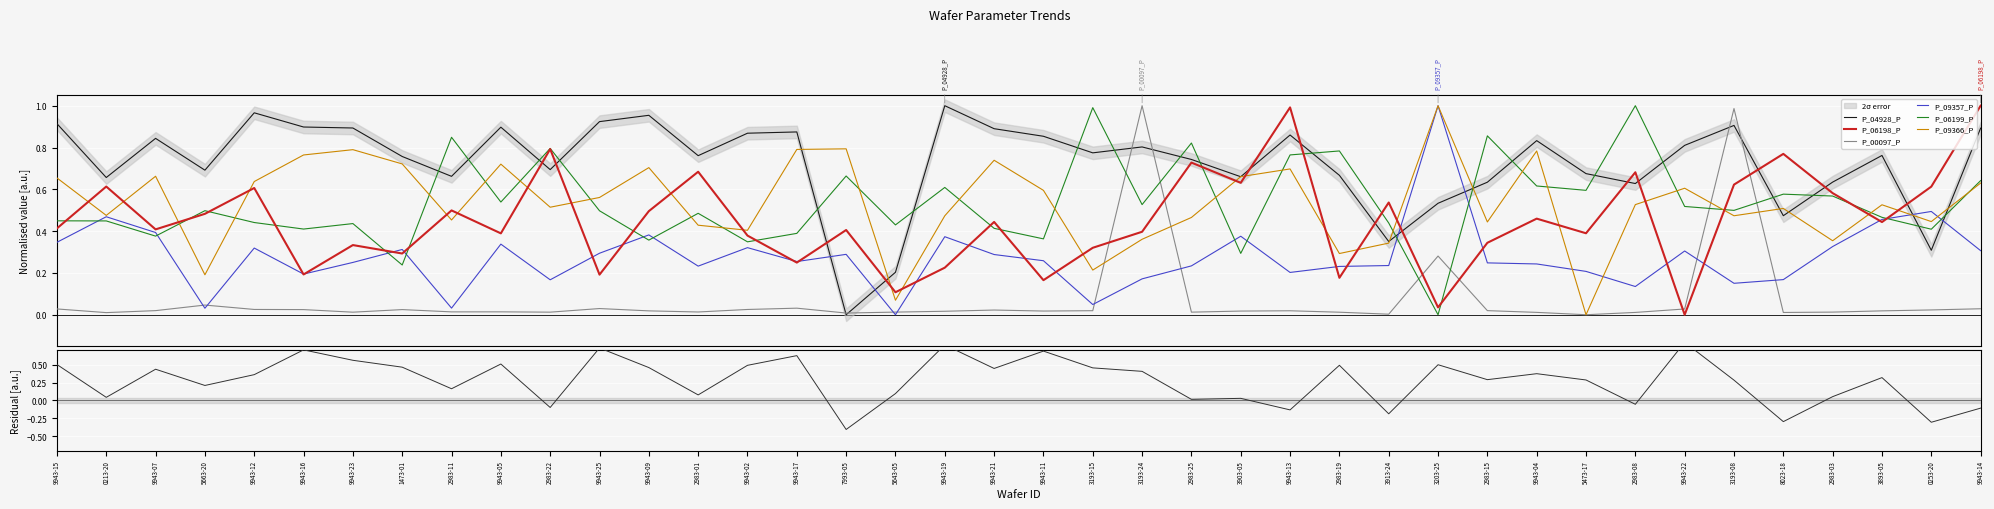

Reading left to right, extract all data points from this chart.

P_04928_P: 0.9	0.7	0.8	0.7	1.0	0.9	0.9	0.8	0.7	0.9	0.7	0.9	1.0	0.8	0.9	0.9	0.0	0.2	1.0	0.9	0.9	0.8	0.8	0.7	0.7	0.9	0.7	0.4	0.5	0.6	0.8	0.7	0.6	0.8	0.9	0.5	0.6	0.8	0.3	0.9
P_06198_P: 0.4	0.6	0.4	0.5	0.6	0.2	0.3	0.3	0.5	0.4	0.8	0.2	0.5	0.7	0.4	0.2	0.4	0.1	0.2	0.4	0.2	0.3	0.4	0.7	0.6	1.0	0.2	0.5	0.0	0.3	0.5	0.4	0.7	0.0	0.6	0.8	0.6	0.4	0.6	1.0
P_00097_P: 0.0	0.0	0.0	0.0	0.0	0.0	0.0	0.0	0.0	0.0	0.0	0.0	0.0	0.0	0.0	0.0	0.0	0.0	0.0	0.0	0.0	0.0	1.0	0.0	0.0	0.0	0.0	0.0	0.3	0.0	0.0	0.0	0.0	0.0	1.0	0.0	0.0	0.0	0.0	0.0
P_09357_P: 0.3	0.5	0.4	0.0	0.3	0.2	0.3	0.3	0.0	0.3	0.2	0.3	0.4	0.2	0.3	0.3	0.3	0.0	0.4	0.3	0.3	0.0	0.2	0.2	0.4	0.2	0.2	0.2	1.0	0.2	0.2	0.2	0.1	0.3	0.2	0.2	0.3	0.5	0.5	0.3
P_06199_P: 0.4	0.4	0.4	0.5	0.4	0.4	0.4	0.2	0.8	0.5	0.8	0.5	0.4	0.5	0.3	0.4	0.7	0.4	0.6	0.4	0.4	1.0	0.5	0.8	0.3	0.8	0.8	0.4	0.0	0.9	0.6	0.6	1.0	0.5	0.5	0.6	0.6	0.5	0.4	0.6
P_09366_P: 0.7	0.5	0.7	0.2	0.6	0.8	0.8	0.7	0.5	0.7	0.5	0.6	0.7	0.4	0.4	0.8	0.8	0.1	0.5	0.7	0.6	0.2	0.4	0.5	0.7	0.7	0.3	0.3	1.0	0.4	0.8	0.0	0.5	0.6	0.5	0.5	0.4	0.5	0.4	0.6